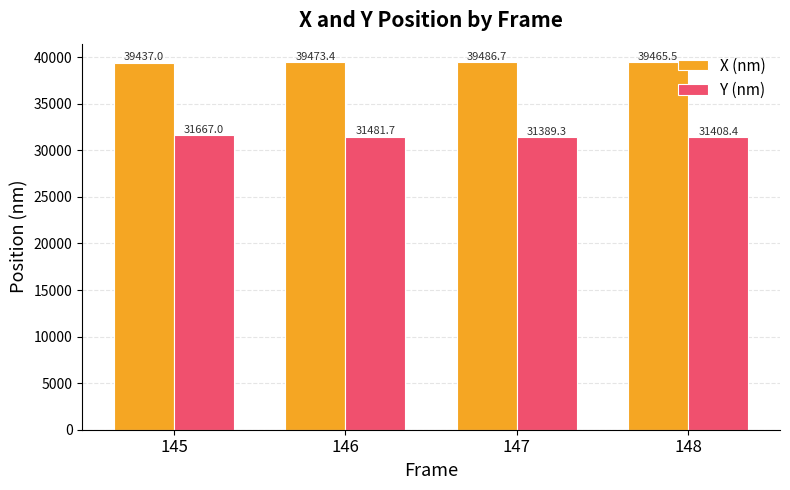

Which label corresponds to the largest value in the chart?

147